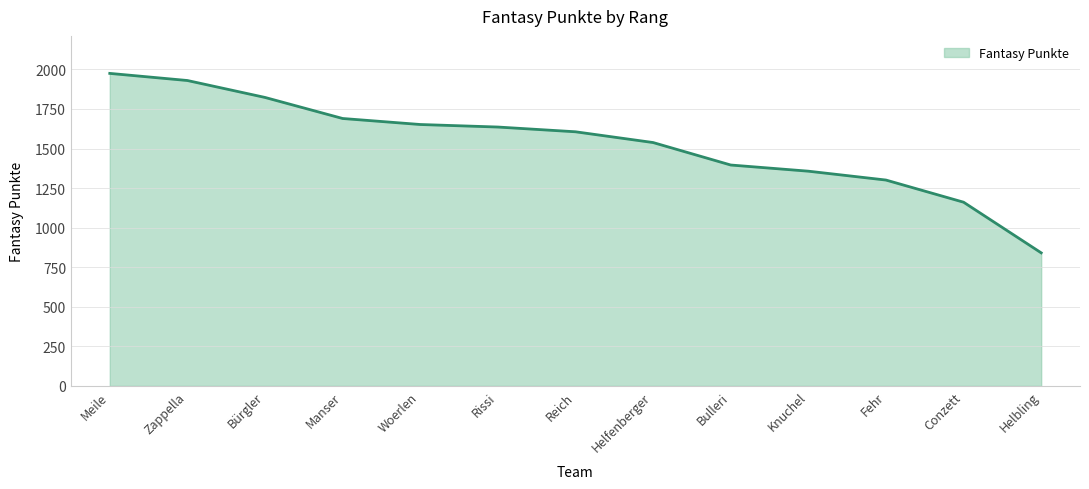

What is the difference between the values at Reich and Bulleri?

210